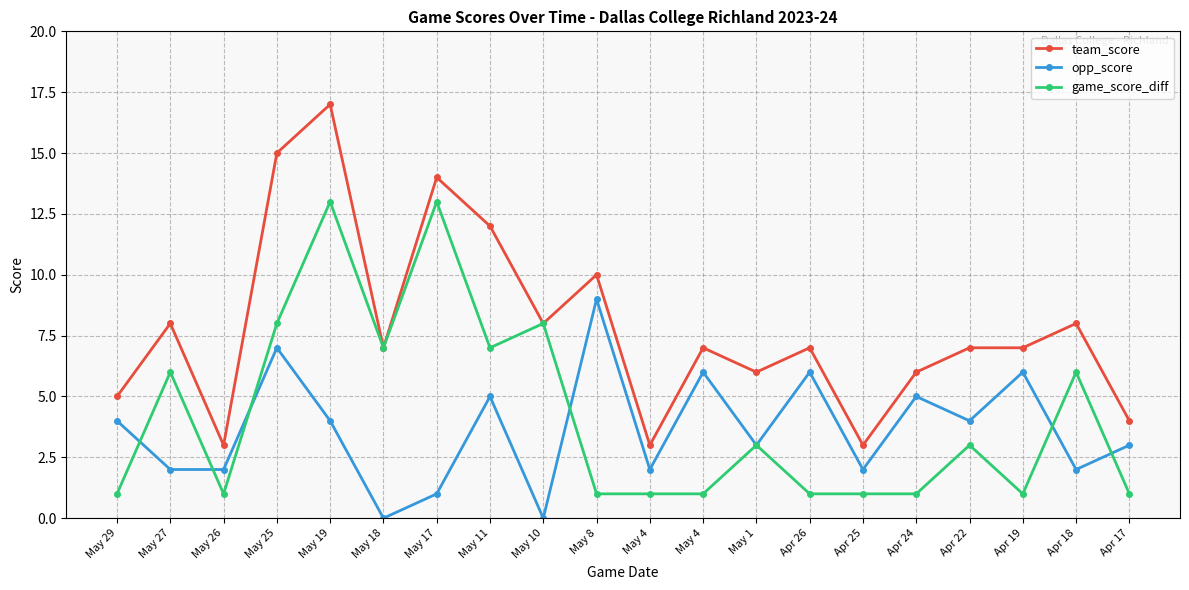

How many categories are shown in the chart?

20